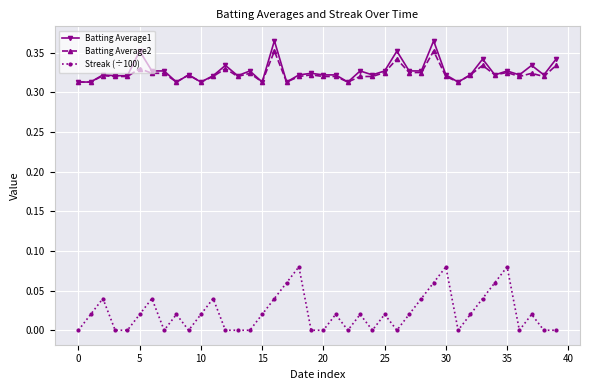

True or false: Batting Average1 and Streak (÷100) intersect in this chart.

False